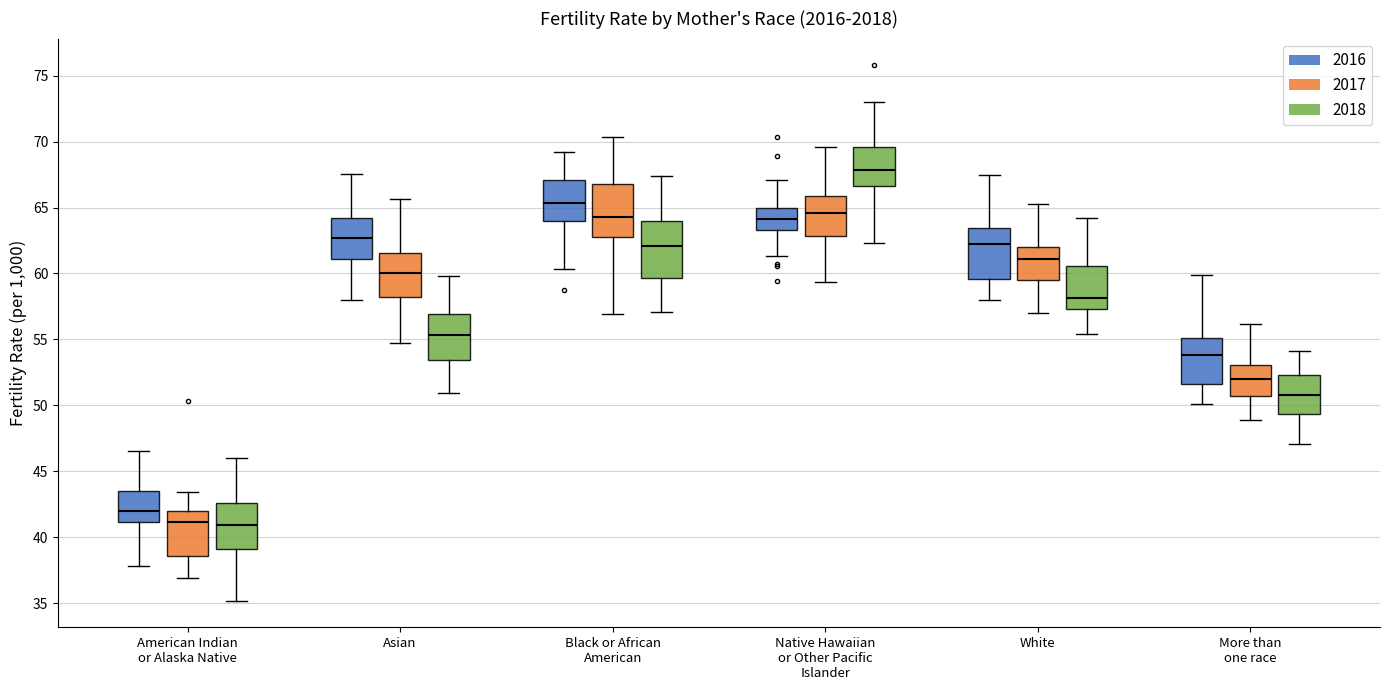

Where does the lower whisker of the box for Asian (2018) end on the y-axis? The values are not printed on the chart, so give them approximately, as read against the axis.

51.0